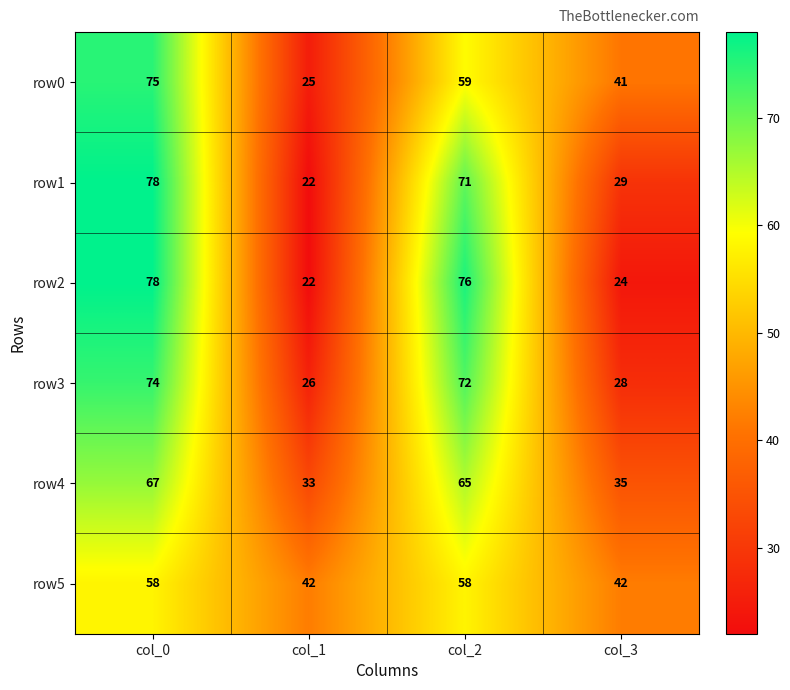

What is the sum of the row0 values at col_3 and col_2?

100